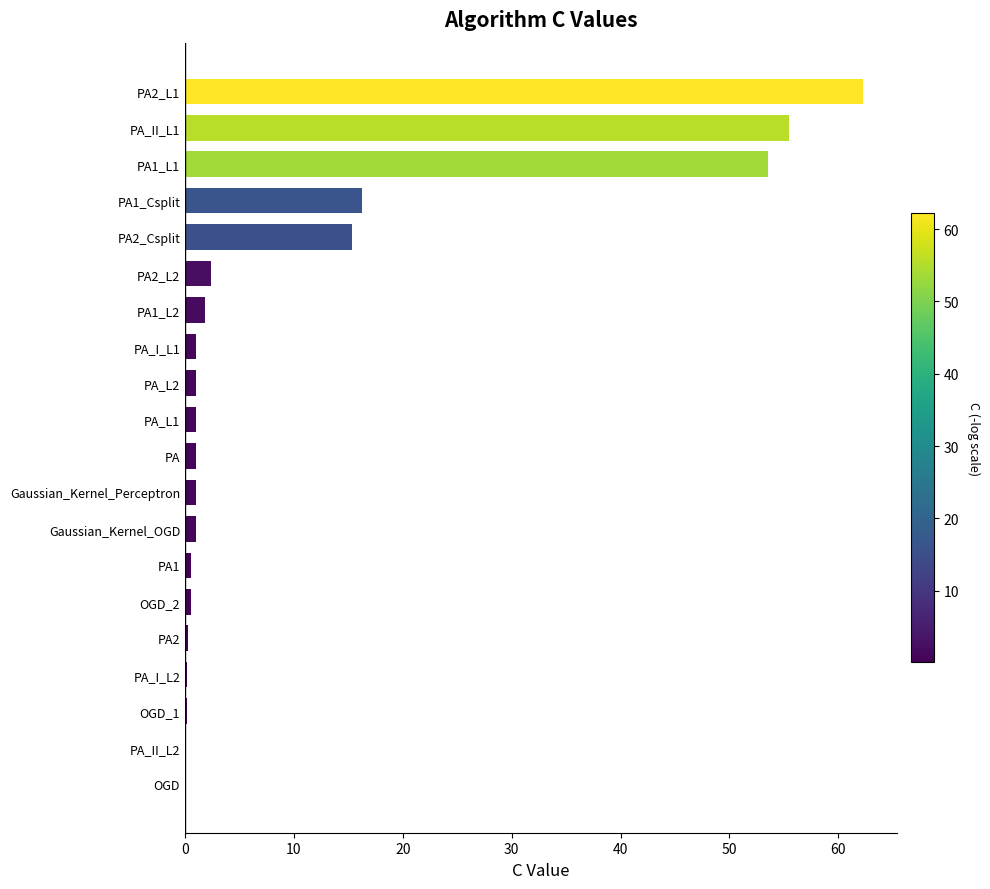

What is the sum of all values?

214.8